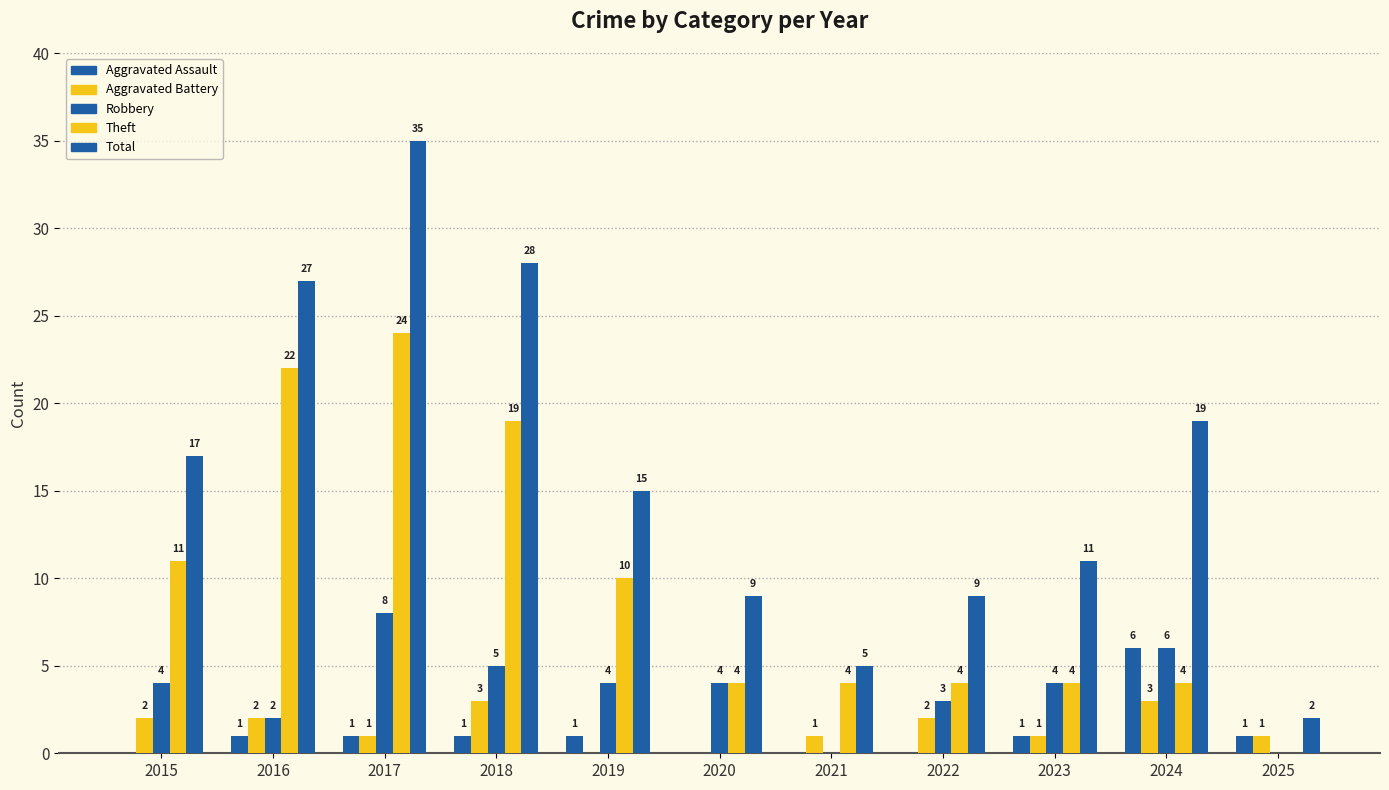

Count the number of categories in the chart.

11